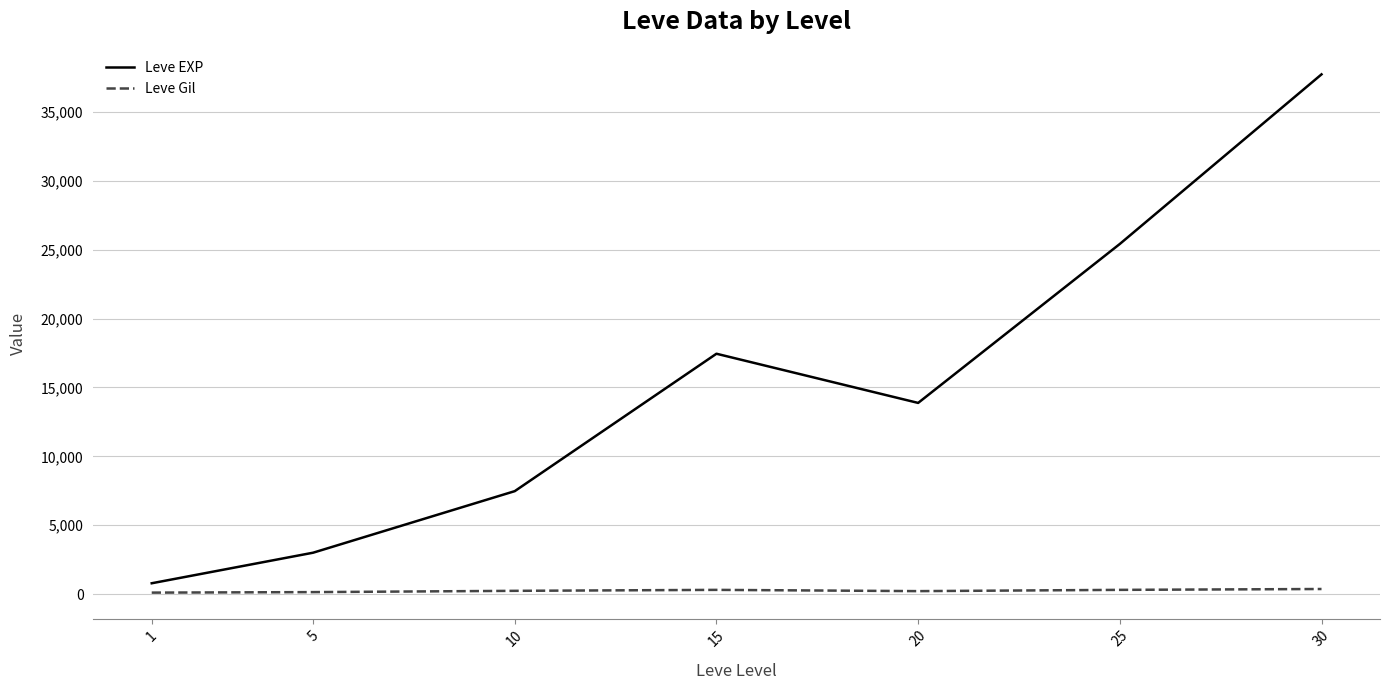

Which category has the highest value across all series?

30